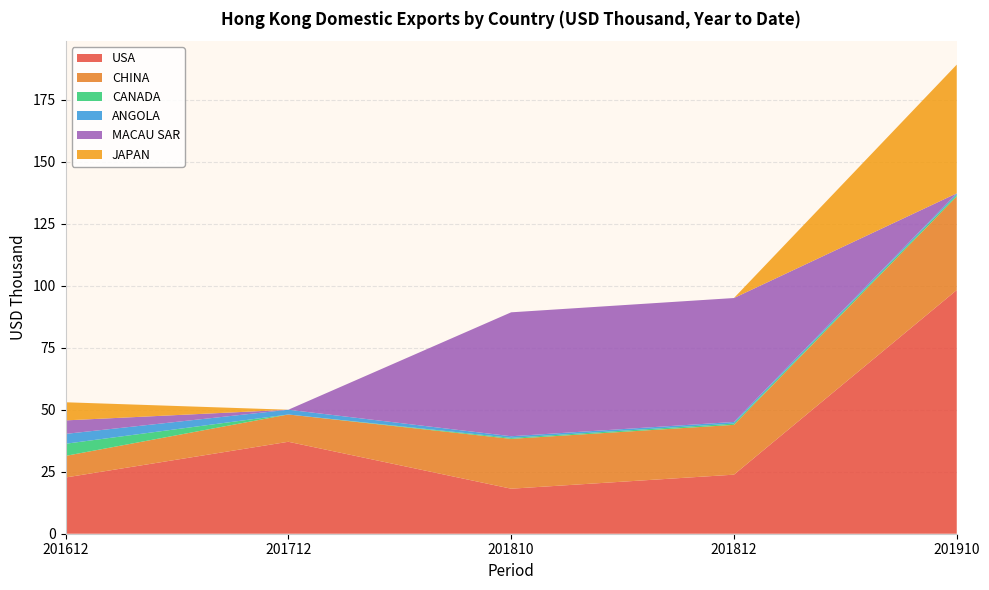

Reading left to right, what are all the values shown in this chart?

USA: 22.7	37.1	18.2	23.8	98.3
CHINA: 8.7	11.0	20.1	20.1	37.8
CANADA: 4.9	0.0	0.4	0.5	0.7
ANGOLA: 4.0	1.9	0.7	0.7	0.6
MACAU SAR: 5.4	0.0	50.0	50.0	0.0
JAPAN: 7.3	0.0	0.0	0.0	51.9